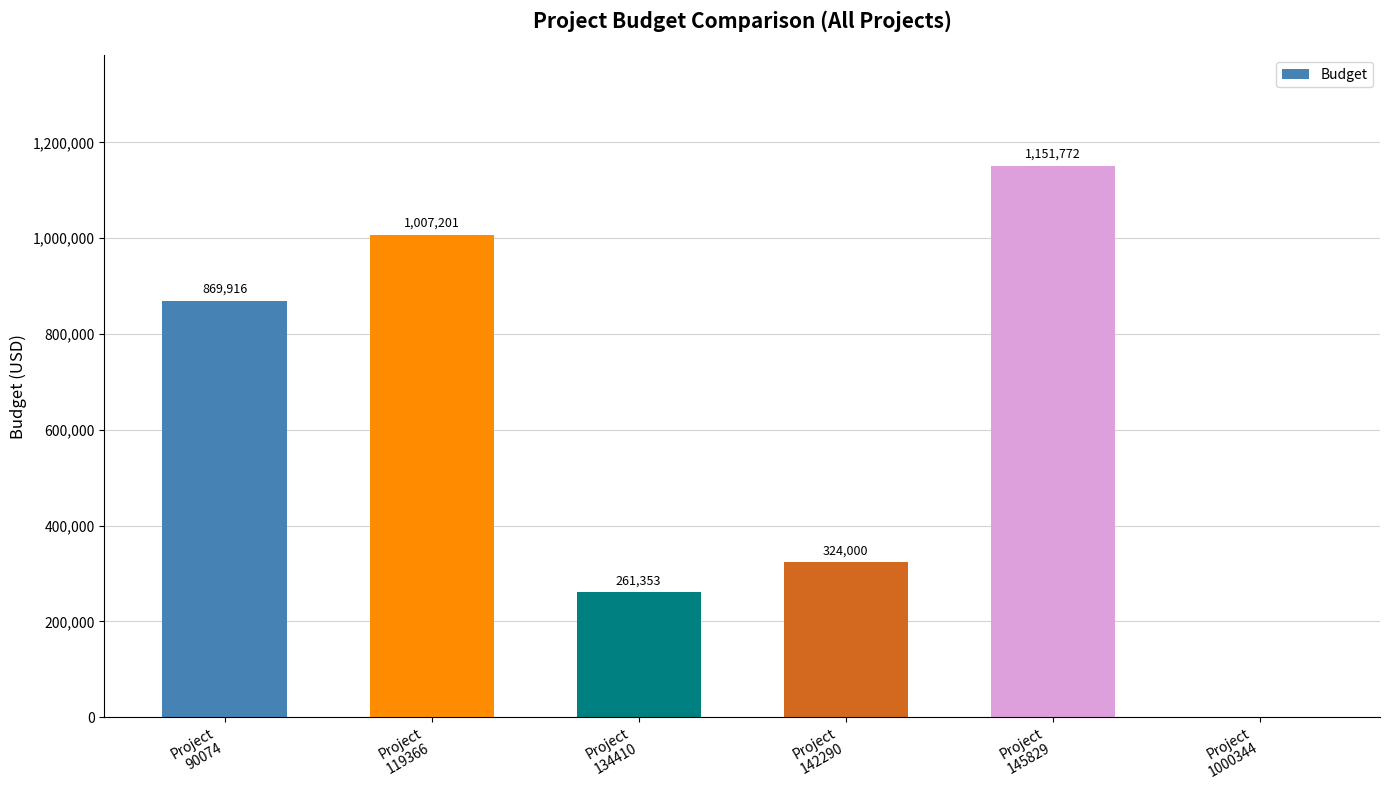

Between Project
1000344 and Project
145829, which is larger?

Project
145829